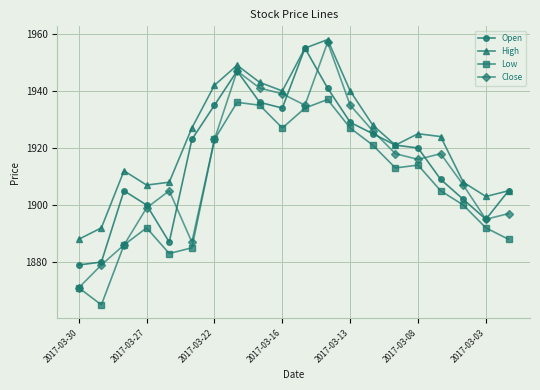

How many distinct data groups are displayed?

4